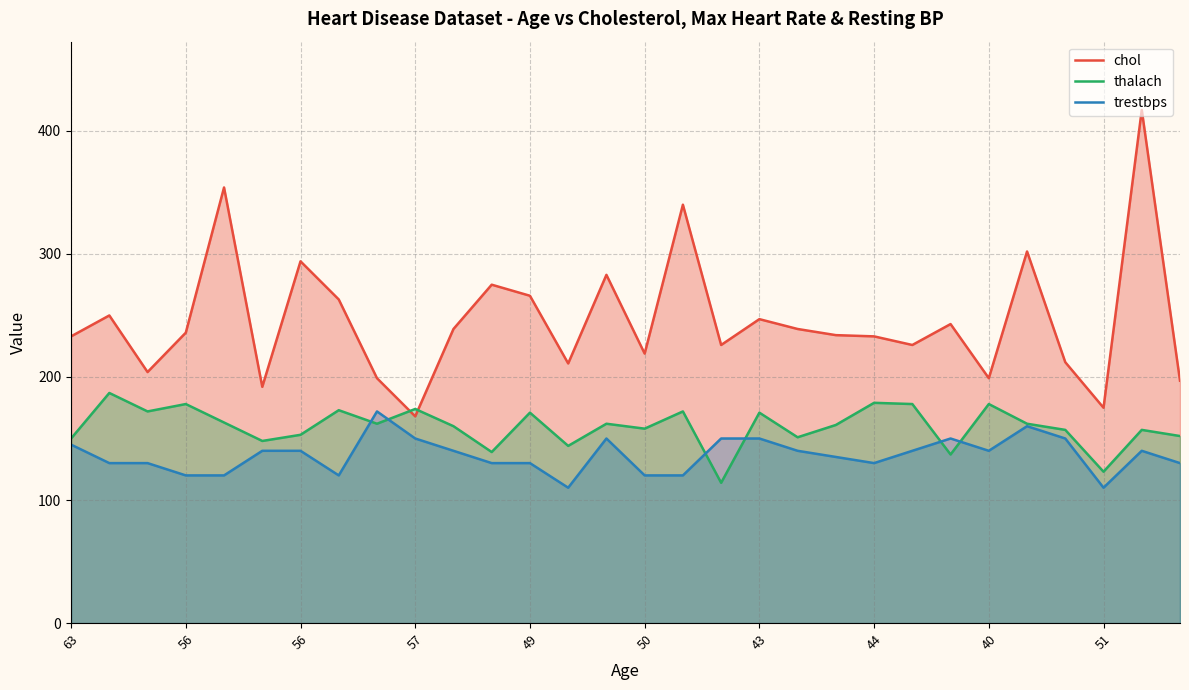

What is the difference between the thalach values at 51 and 49?

48